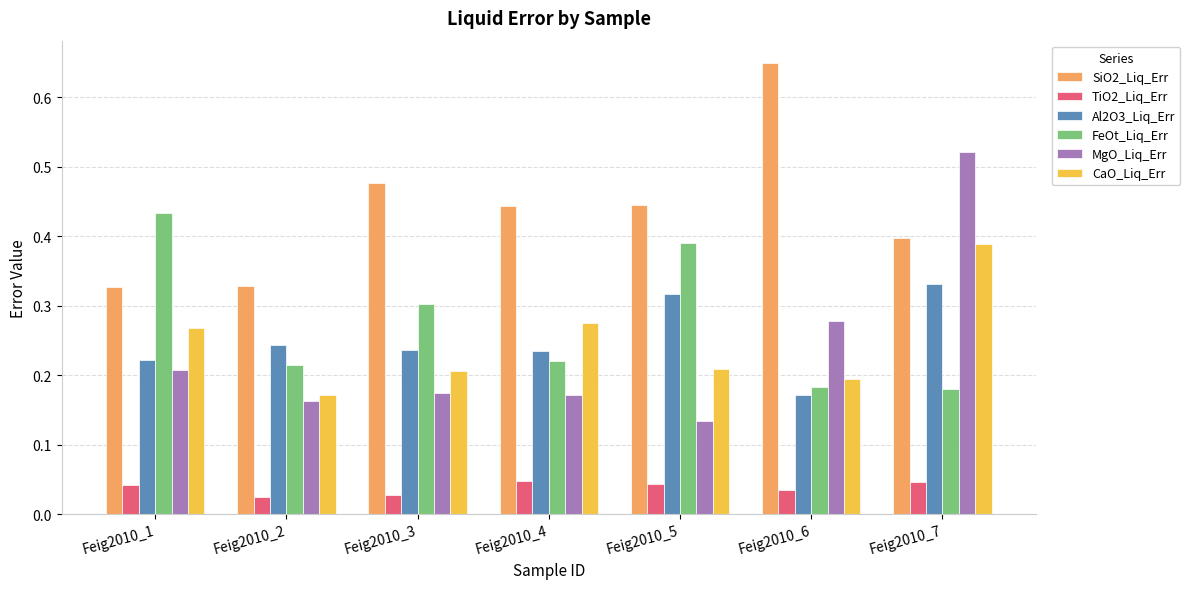

List the series in order of their peak value, highest first.

SiO2_Liq_Err, MgO_Liq_Err, FeOt_Liq_Err, CaO_Liq_Err, Al2O3_Liq_Err, TiO2_Liq_Err